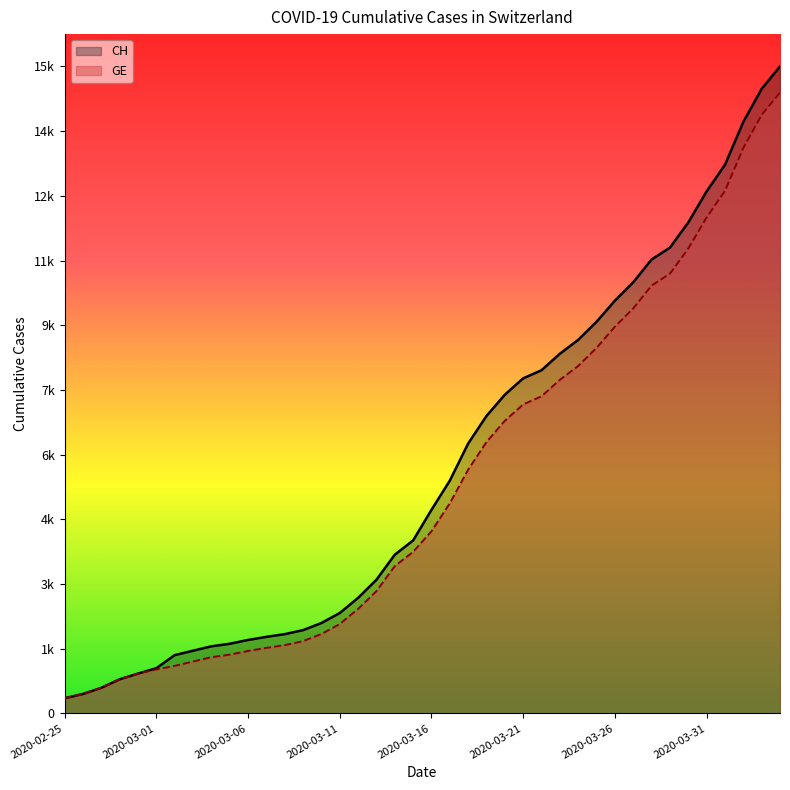

Reading left to right, extract all data points from this chart.

CH: 2020-02-25=375	2020-02-26=479	2020-02-27=630	2020-02-28=840	2020-02-29=981	2020-03-01=1113	2020-03-02=1436	2020-03-03=1544	2020-03-04=1652	2020-03-05=1715	2020-03-06=1809	2020-03-07=1885	2020-03-08=1952	2020-03-09=2051	2020-03-10=2226	2020-03-11=2472	2020-03-12=2845	2020-03-13=3291	2020-03-14=3908	2020-03-15=4259	2020-03-16=5012	2020-03-17=5731	2020-03-18=6644	2020-03-19=7323	2020-03-20=7847	2020-03-21=8249	2020-03-22=8449	2020-03-23=8855	2020-03-24=9196	2020-03-25=9642	2020-03-26=10162	2020-03-27=10613	2020-03-28=11175	2020-03-29=11467	2020-03-30=12086	2020-03-31=12852	2020-04-01=13505	2020-04-02=14561	2020-04-03=15375	2020-04-04=15926
GE: 2020-02-25=375	2020-02-26=479	2020-02-27=630	2020-02-28=840	2020-02-29=981	2020-03-01=1083	2020-03-02=1171	2020-03-03=1278	2020-03-04=1384	2020-03-05=1447	2020-03-06=1538	2020-03-07=1614	2020-03-08=1681	2020-03-09=1780	2020-03-10=1955	2020-03-11=2201	2020-03-12=2574	2020-03-13=3010	2020-03-14=3627	2020-03-15=3978	2020-03-16=4485	2020-03-17=5174	2020-03-18=6002	2020-03-19=6681	2020-03-20=7205	2020-03-21=7607	2020-03-22=7807	2020-03-23=8213	2020-03-24=8554	2020-03-25=9000	2020-03-26=9520	2020-03-27=9971	2020-03-28=10533	2020-03-29=10825	2020-03-30=11444	2020-03-31=12210	2020-04-01=12863	2020-04-02=13919	2020-04-03=14733	2020-04-04=15284